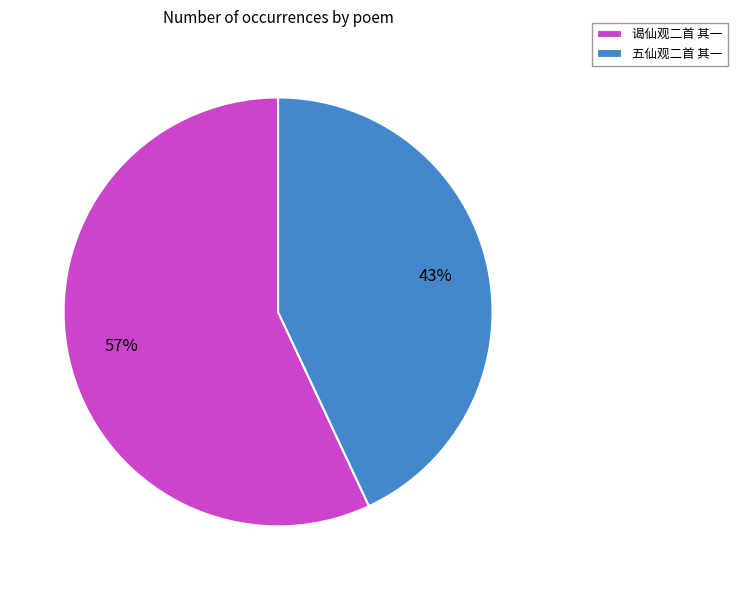

Which has a higher value, 五仙观二首 其一 or 谒仙观二首 其一?

谒仙观二首 其一